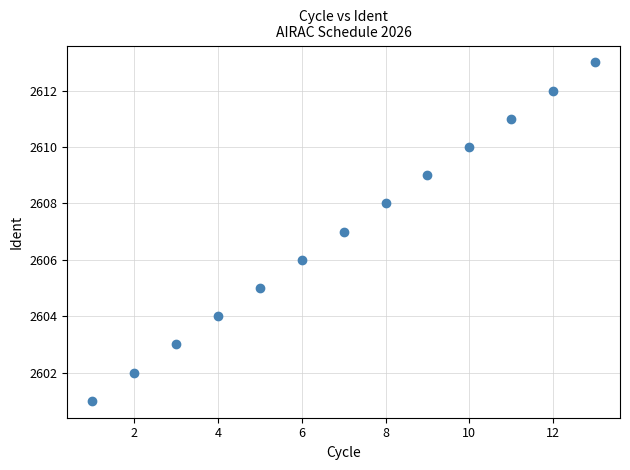

What is the range of Y values (max minus min)?

12